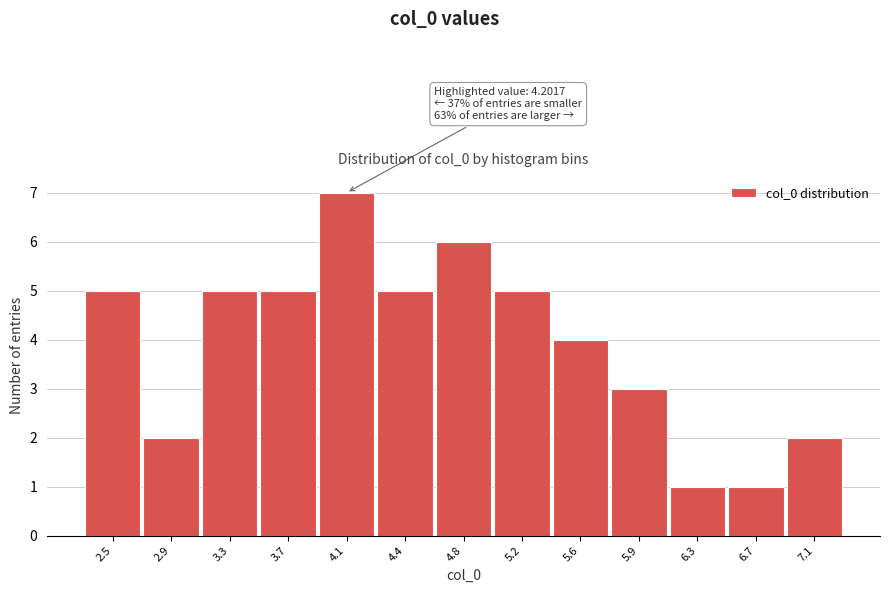

Reading left to right, what are all the values shown in this chart?

5	2	5	5	7	5	6	5	4	3	1	1	2